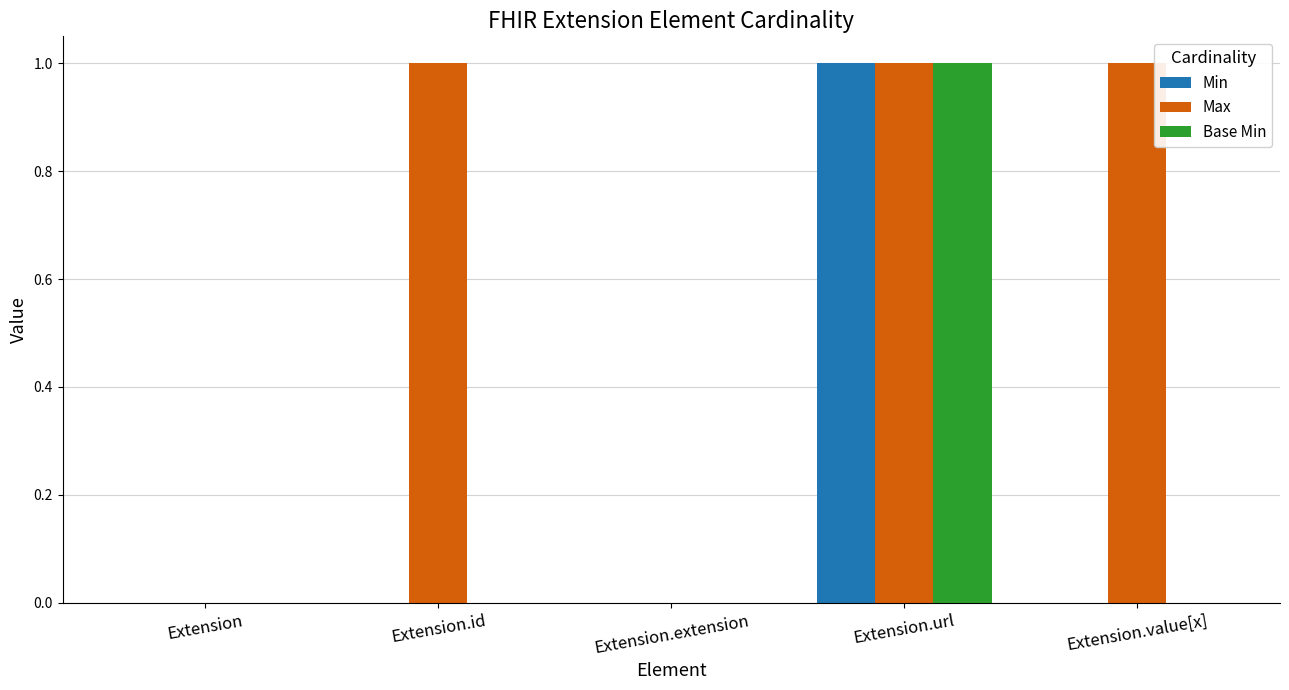

What is the sum of all Min values?

1